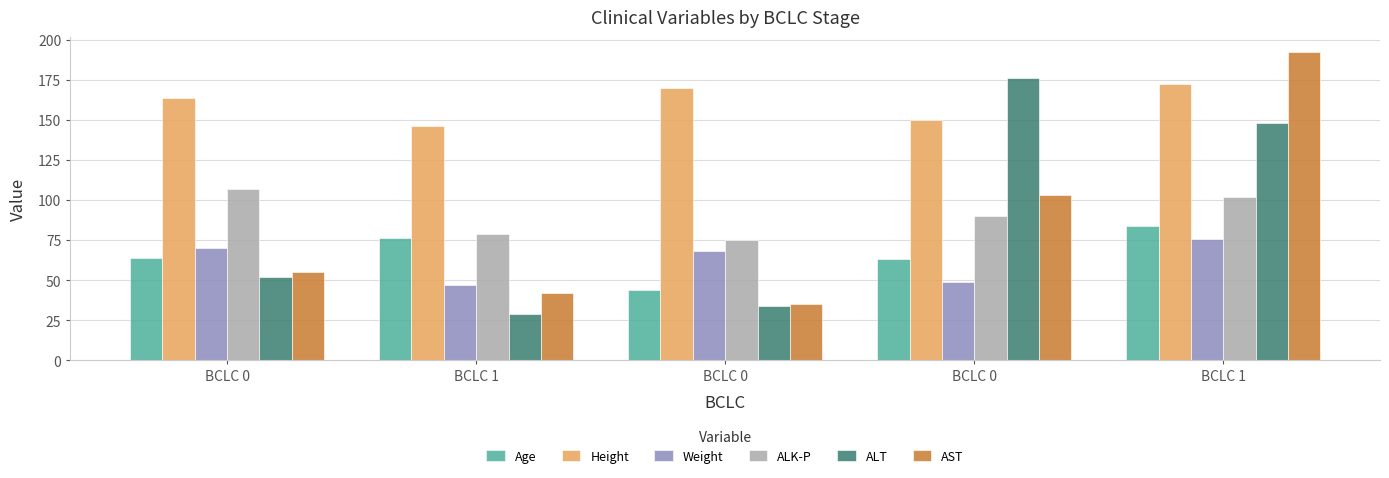

Count the number of categories in the chart.

5